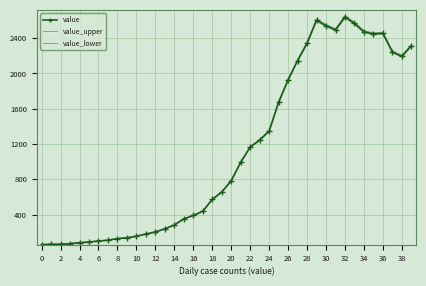

What are all the series names shown in the legend?

value, value_upper, value_lower